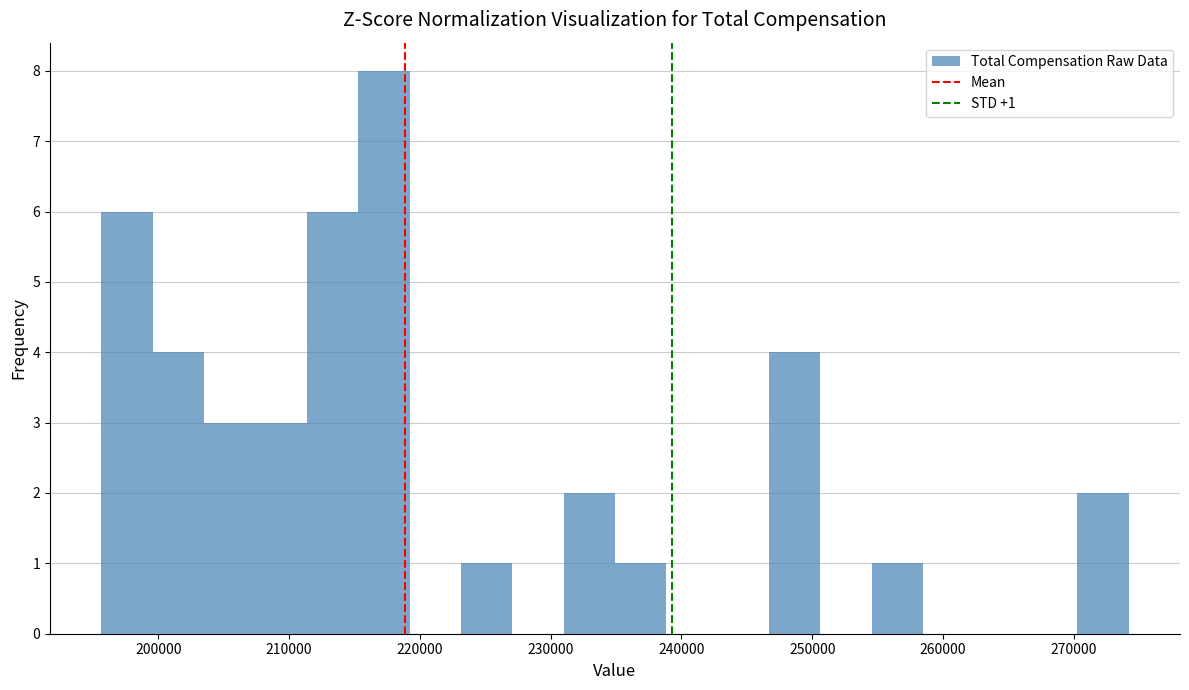

Read against the x-axis, roughly where is the centre of the tallest bar?

217000